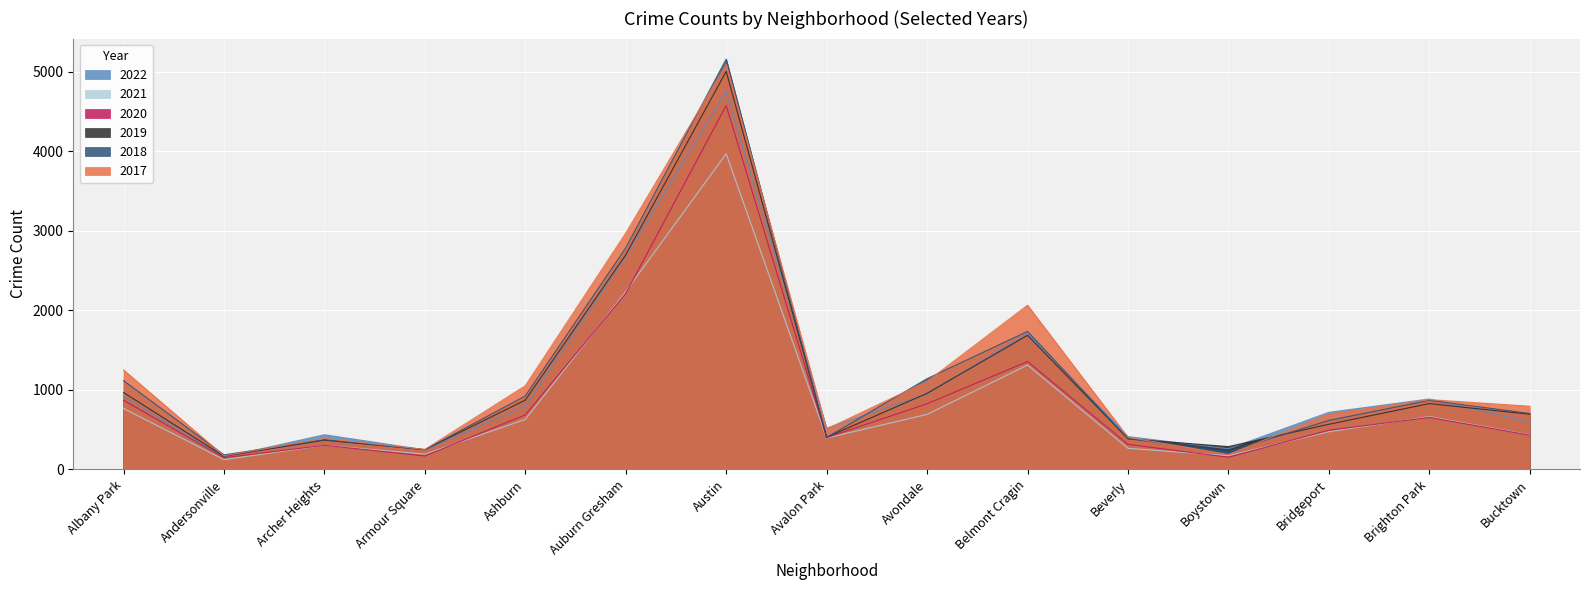

Which has a higher value, Bucktown or Archer Heights?

Bucktown